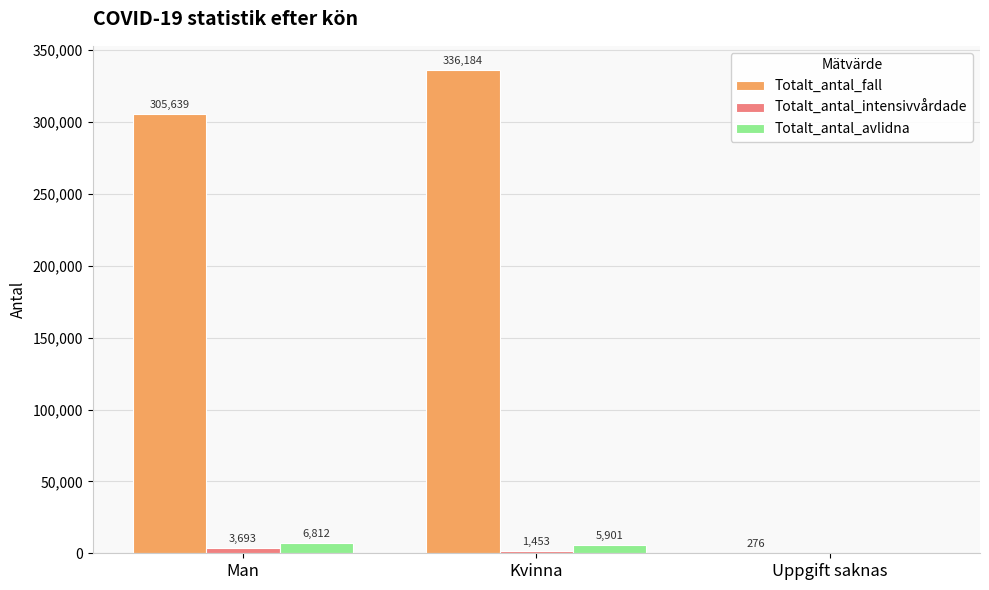

Which category has the highest value in the Totalt_antal_avlidna series?

Man